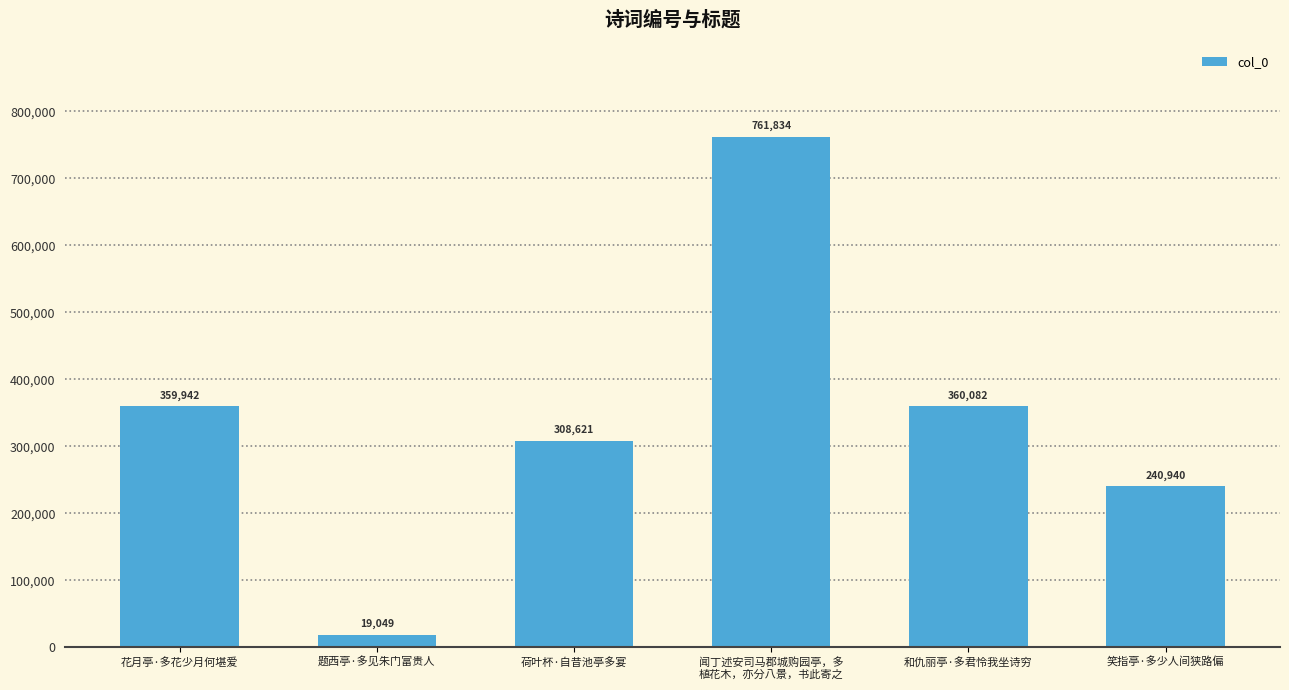

What is the change in value from 题西亭·多见朱门富贵人 to 荷叶杯·自昔池亭多宴?

+289572